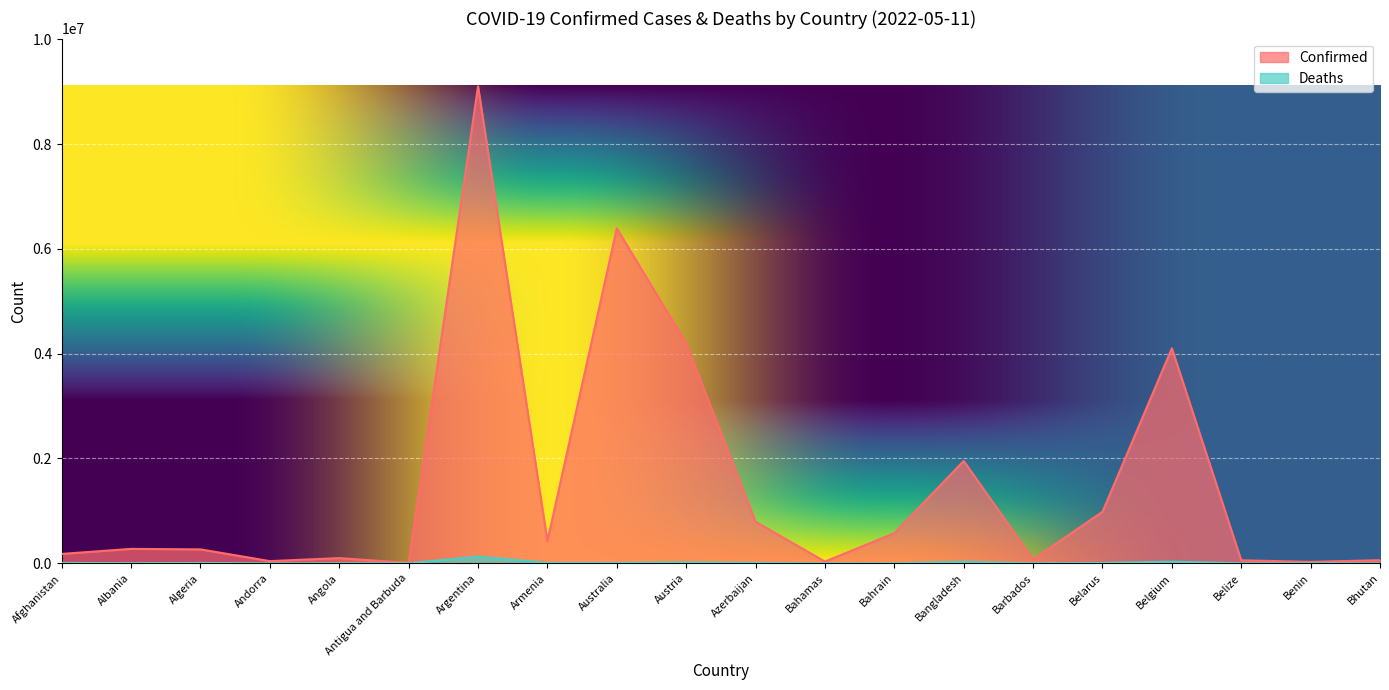

True or false: Deaths and Confirmed intersect in this chart.

False